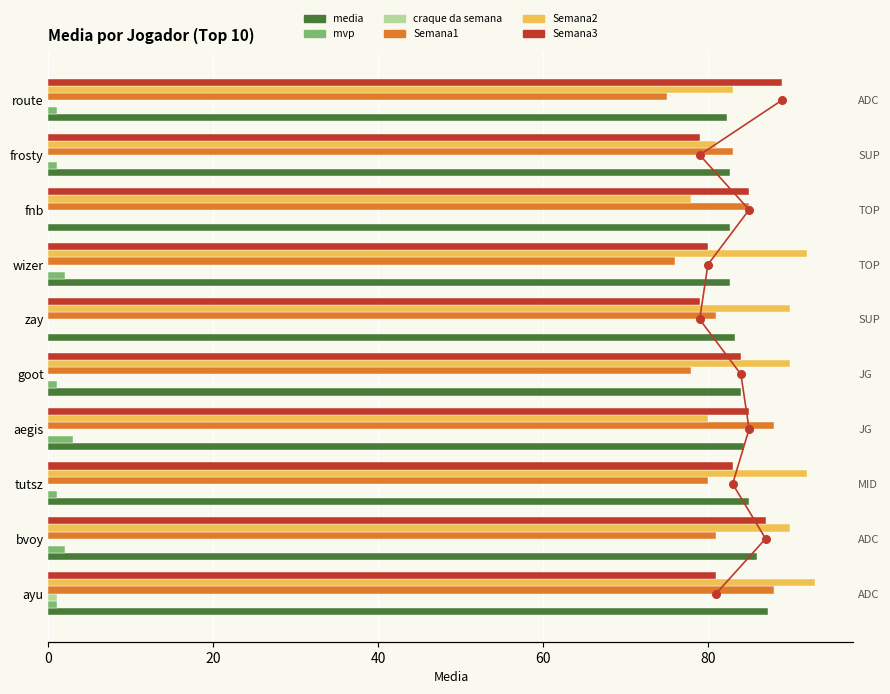

Is the value of Semana3 at route greater than the value of media at wizer?

Yes